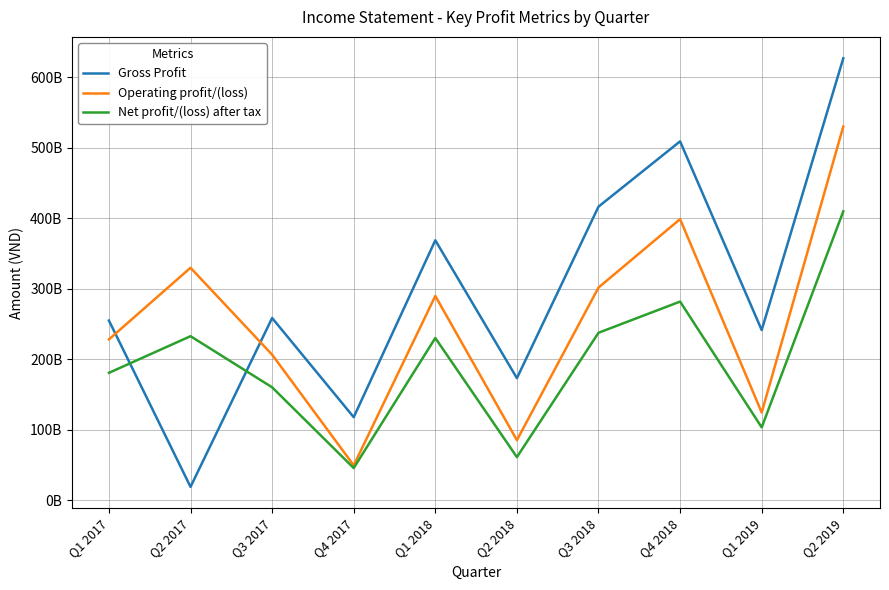

Reading left to right, extract all data points from this chart.

Gross Profit: 254779535988	18825112511	258394327619	117671107462	368621025609	173048080672	416351686042	508989613742	241305187772	626791602818
Operating profit/(loss): 228048746431	329668937705	206368742021	49343955744	289666795278	85070150503	301552374300	398662919950	124340209311	529946597301
Net profit/(loss) after tax: 180600972227	232578105794	160073113243	45524971551	230060310686	61044224474	237432321017	281673806970	103261894776	409655205306